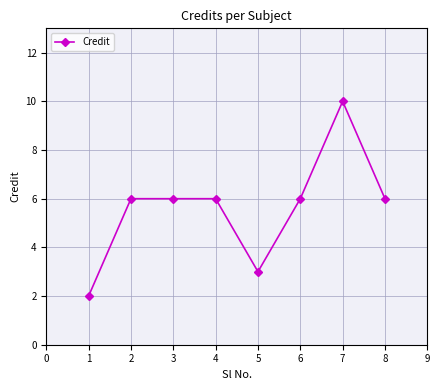

Does the chart have visible grid lines?

Yes